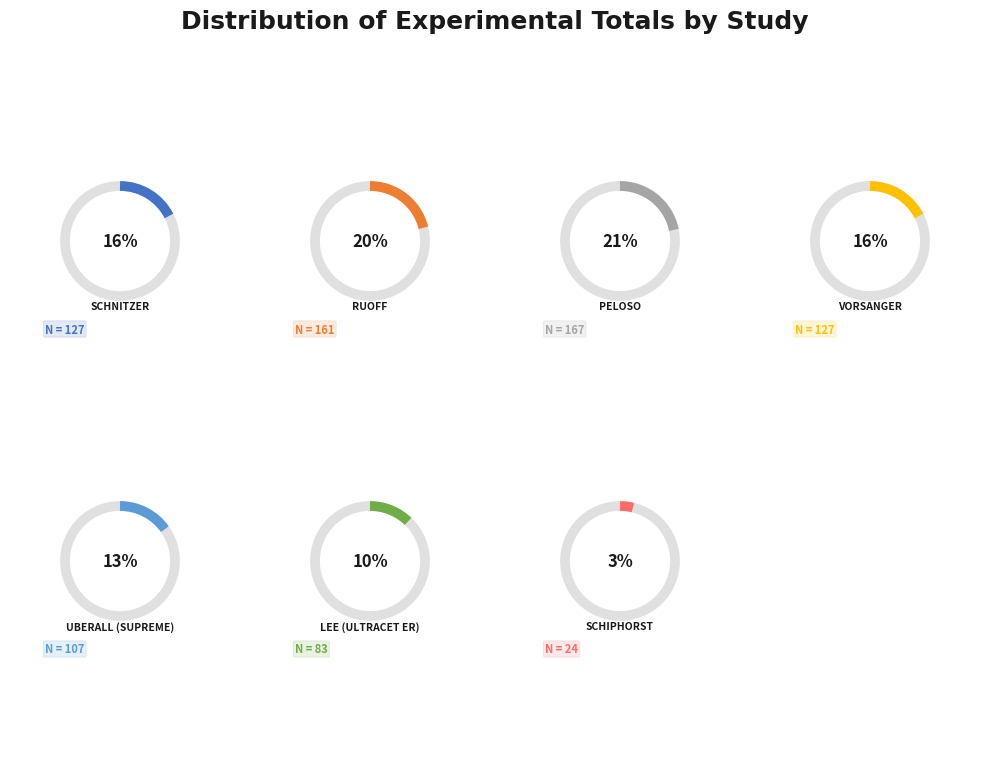

Which has a higher value, Ruoff or Schnitzer?

Ruoff